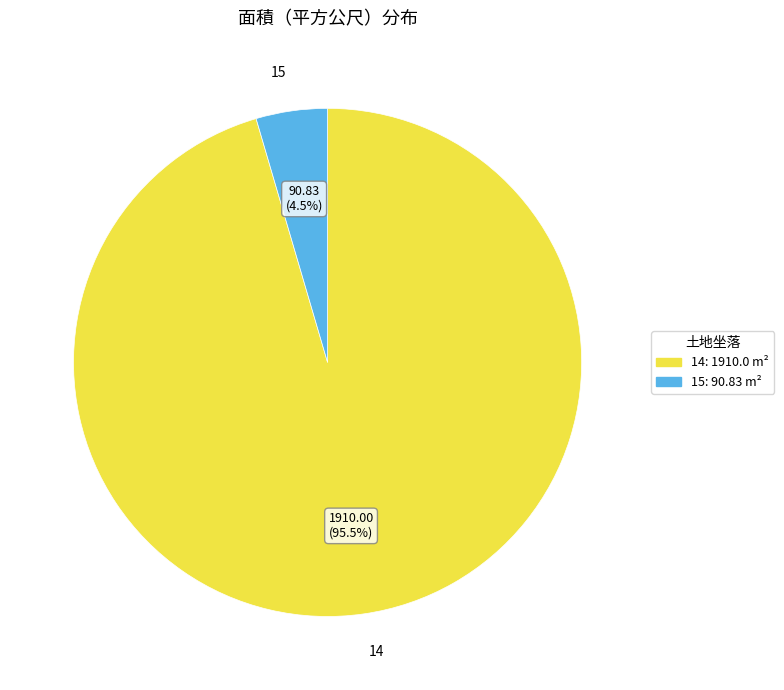

Between 14 and 15, which is larger?

14